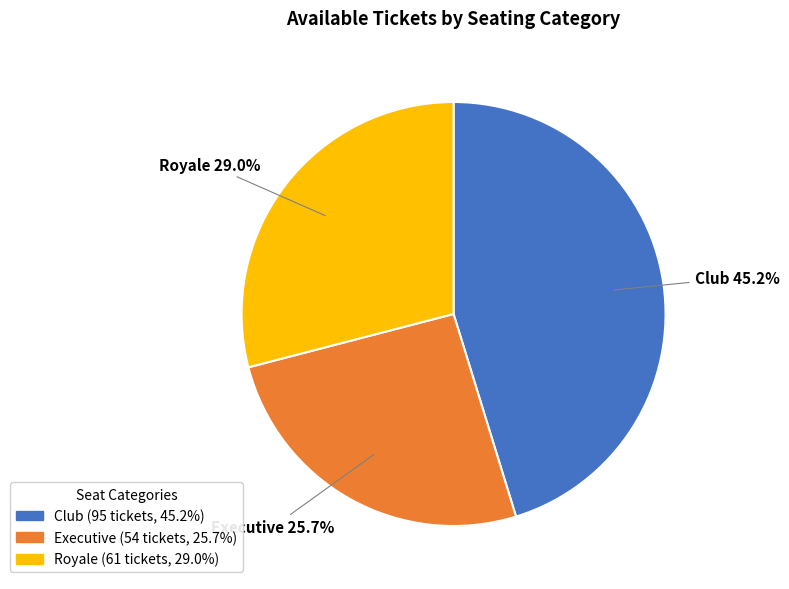

Between Royale and Club, which is larger?

Club